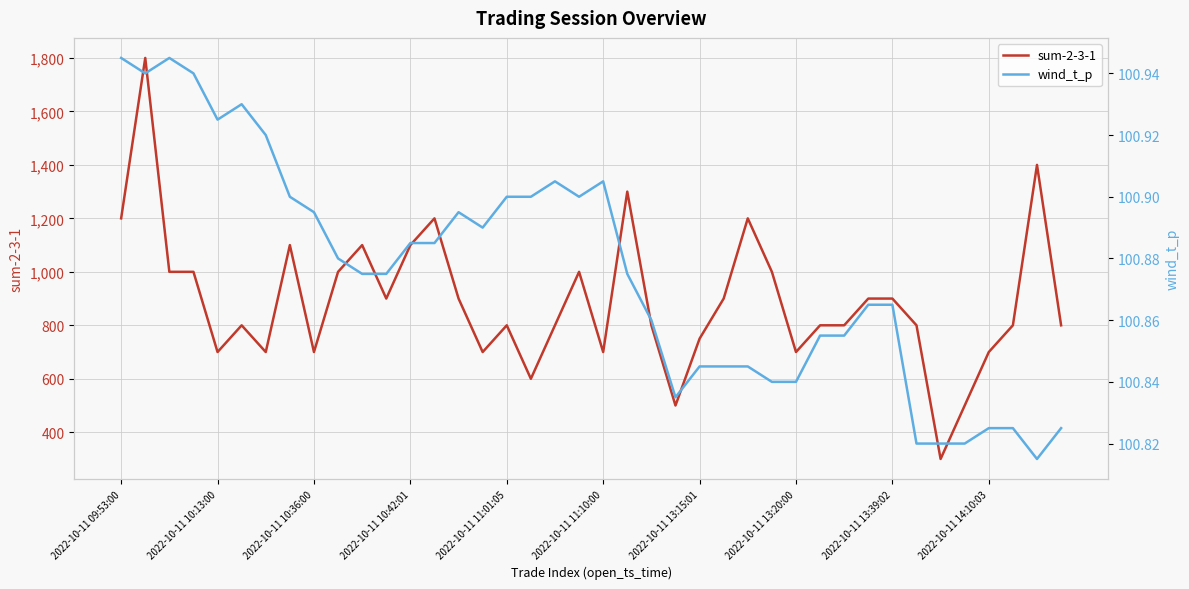

Which category has the lowest value in the sum-2-3-1 series?

34